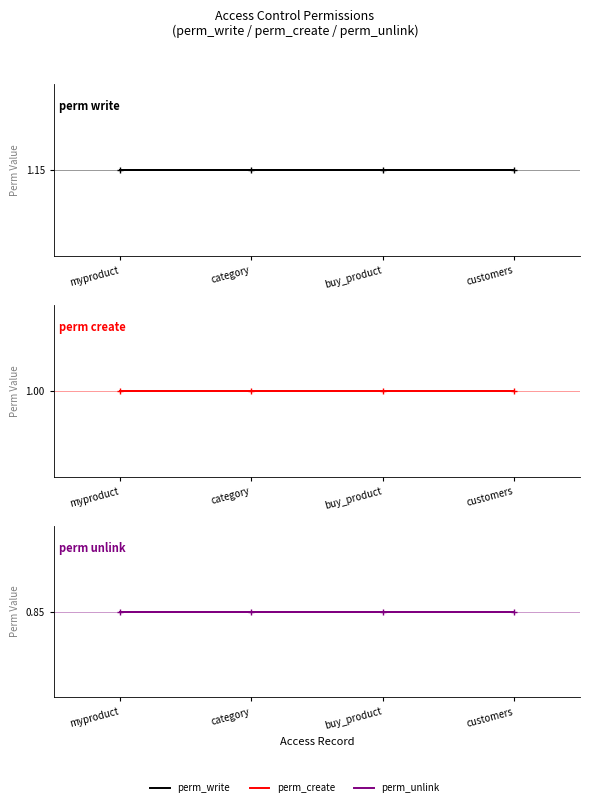

Which category has the lowest value in the perm_unlink series?

myproduct